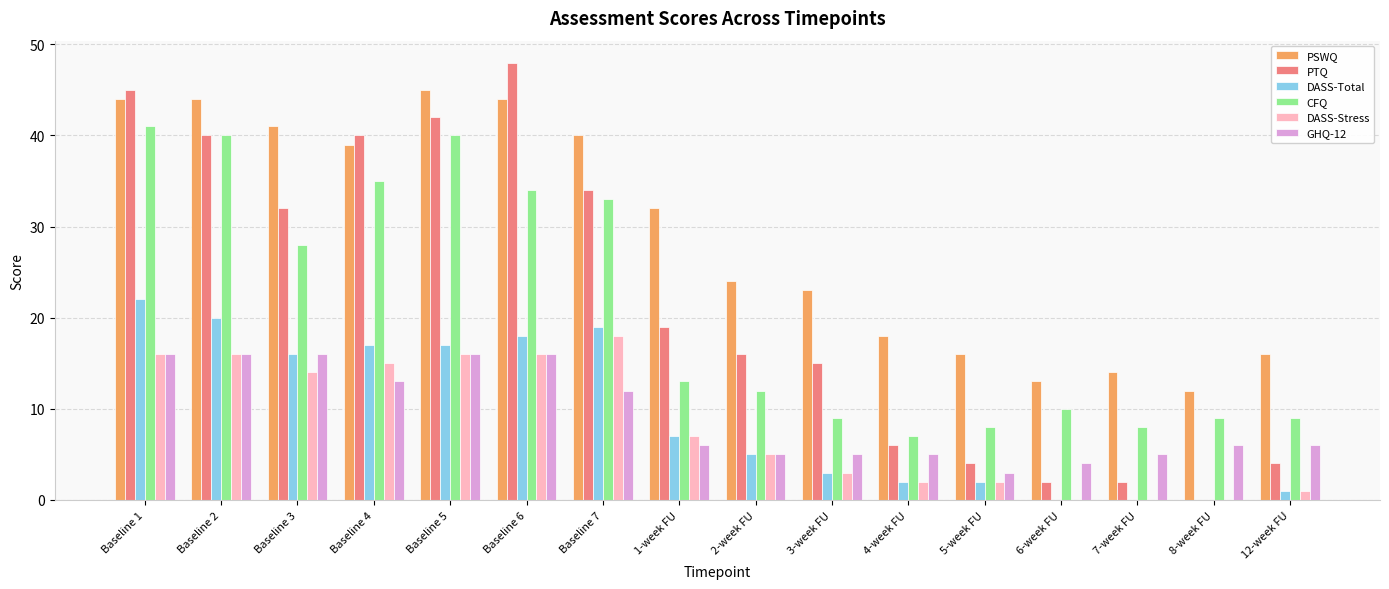

What is the sum of all GHQ-12 values?

150